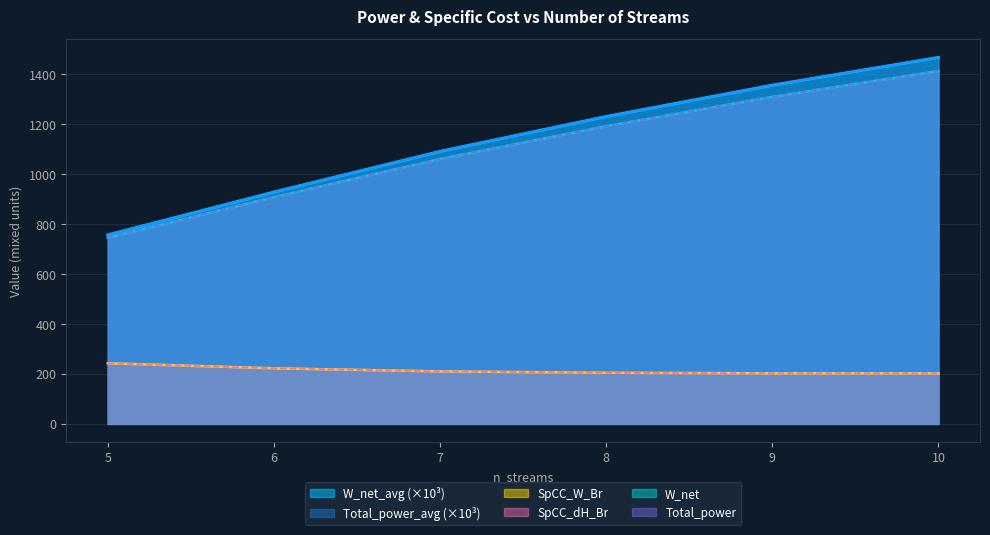

Is it true that W_net_avg equals 1467.1 at 10?

True